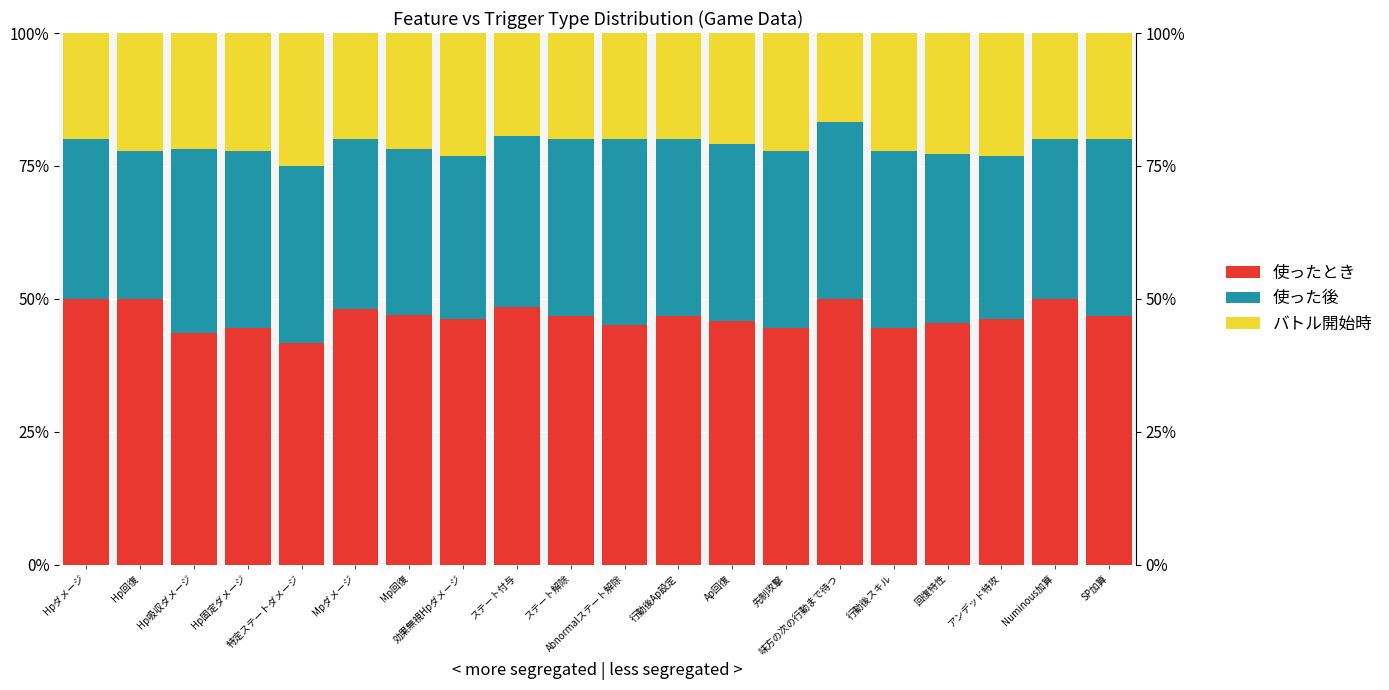

What is the sum of all バトル開始時 values?

423.2